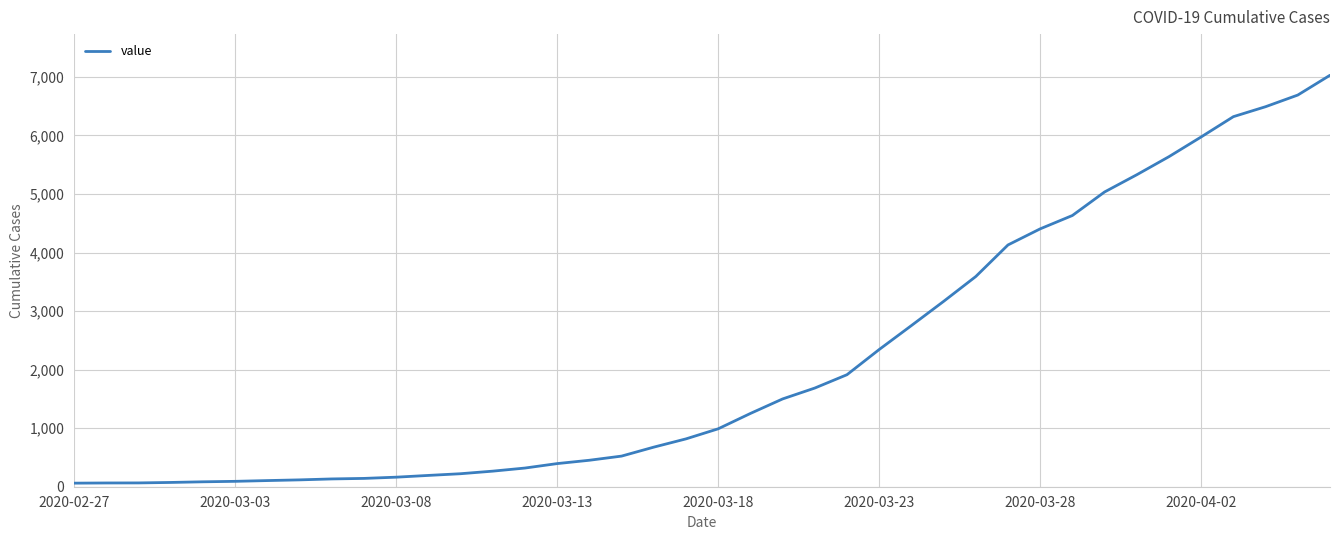

What is the difference between the maximum and minimum values?

6966